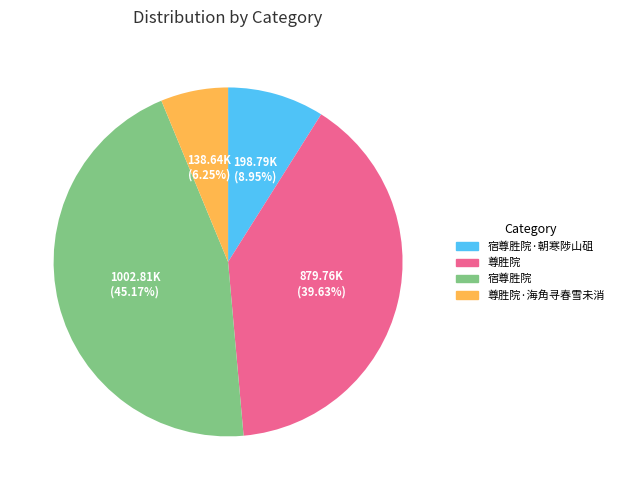

Which has a higher value, 尊胜院·海角寻春雪未消 or 宿尊胜院?

宿尊胜院